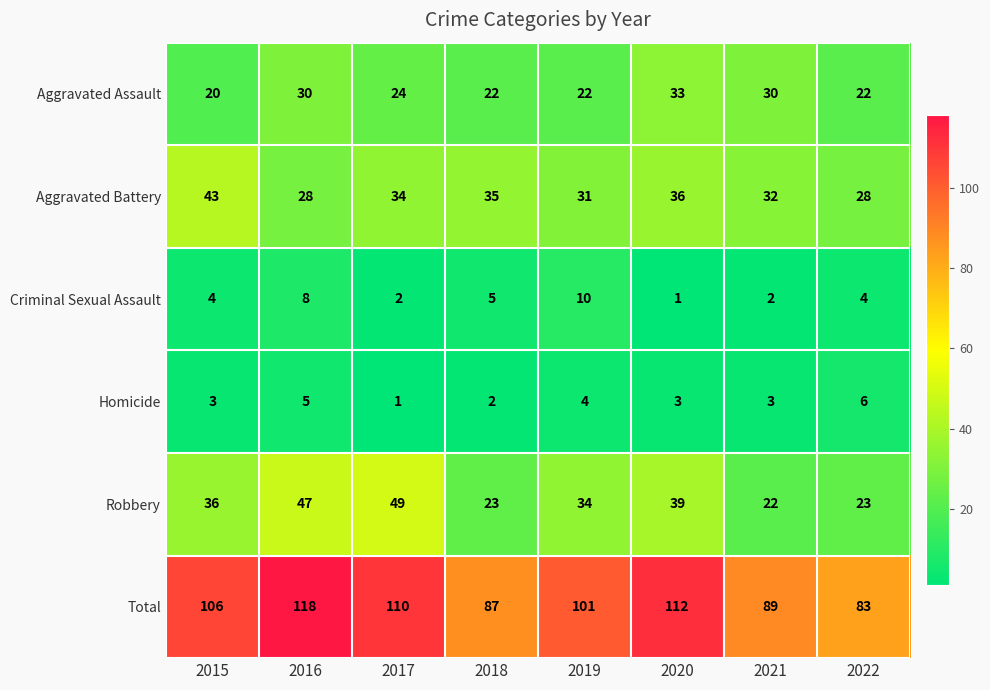

At which category does the chart reach its peak across all series?

2016